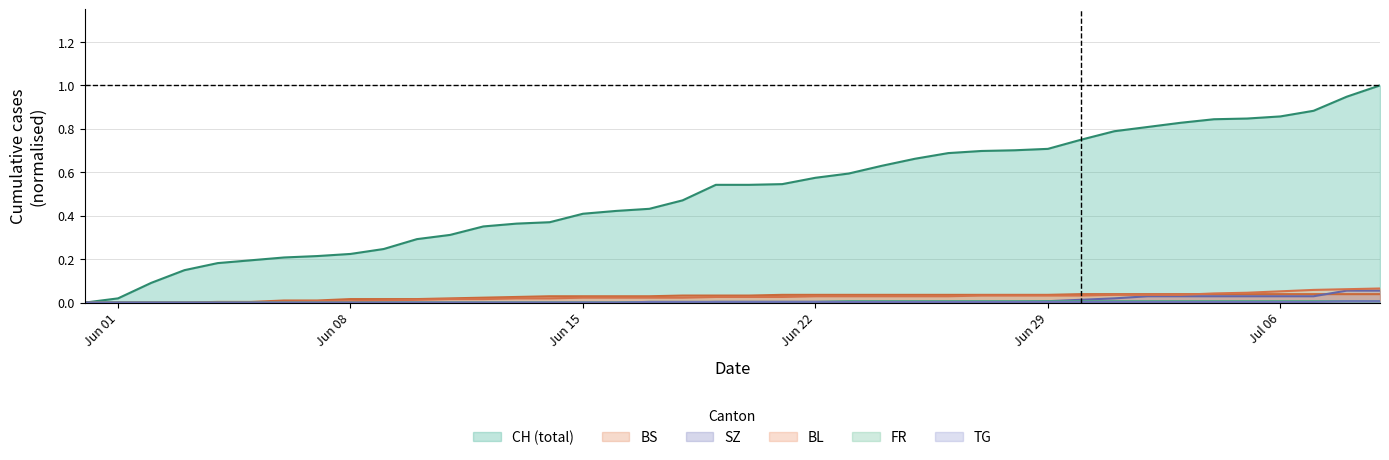

Which series has the widest spread of values?

CH (total)